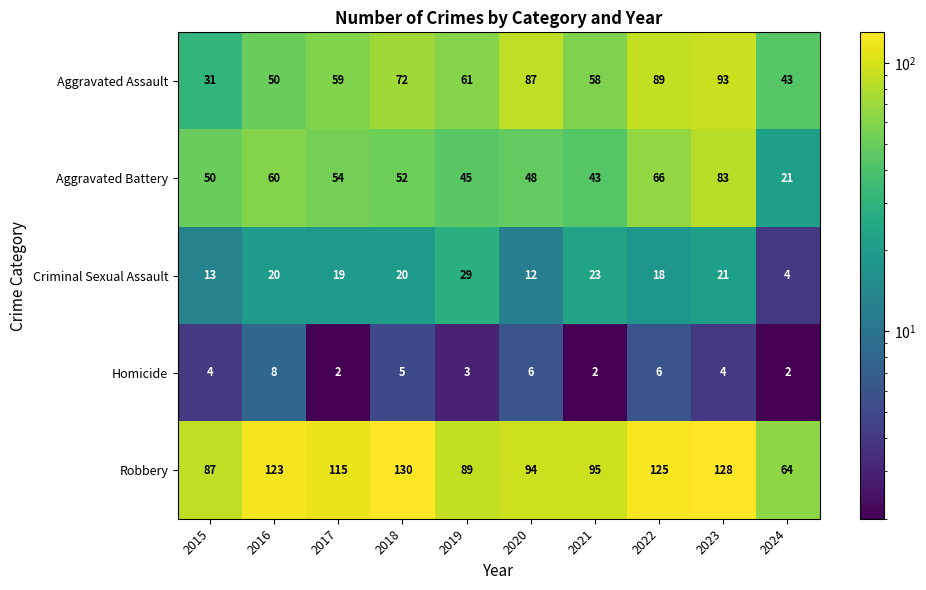

True or false: Robbery has a value of 171 at 2016.

False